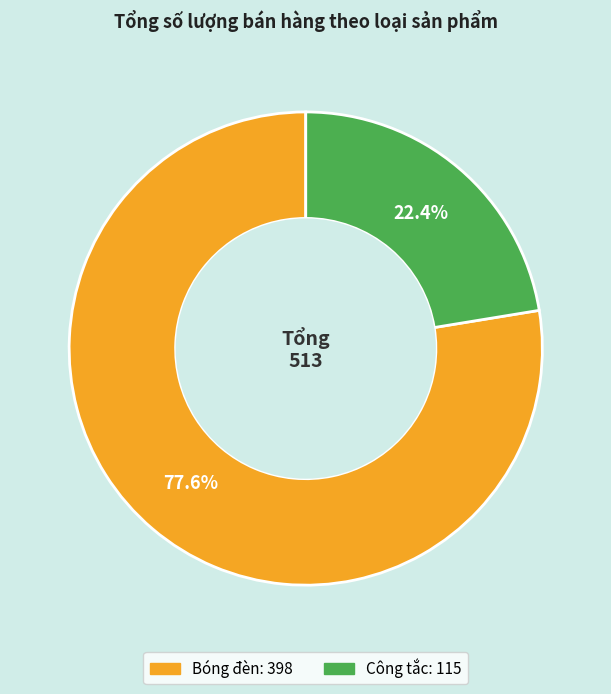

Is it true that Công tắc is 10% of the pie?

False